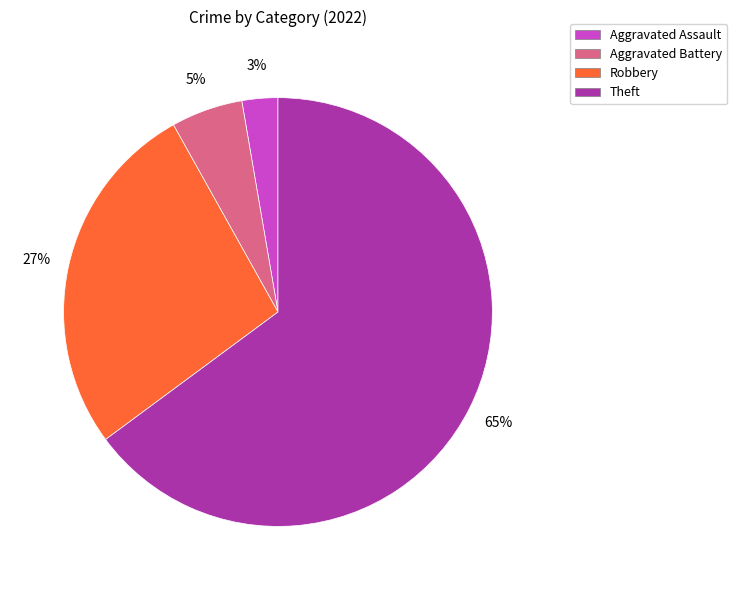

Is there any slice that represents more than half of the pie?

Yes